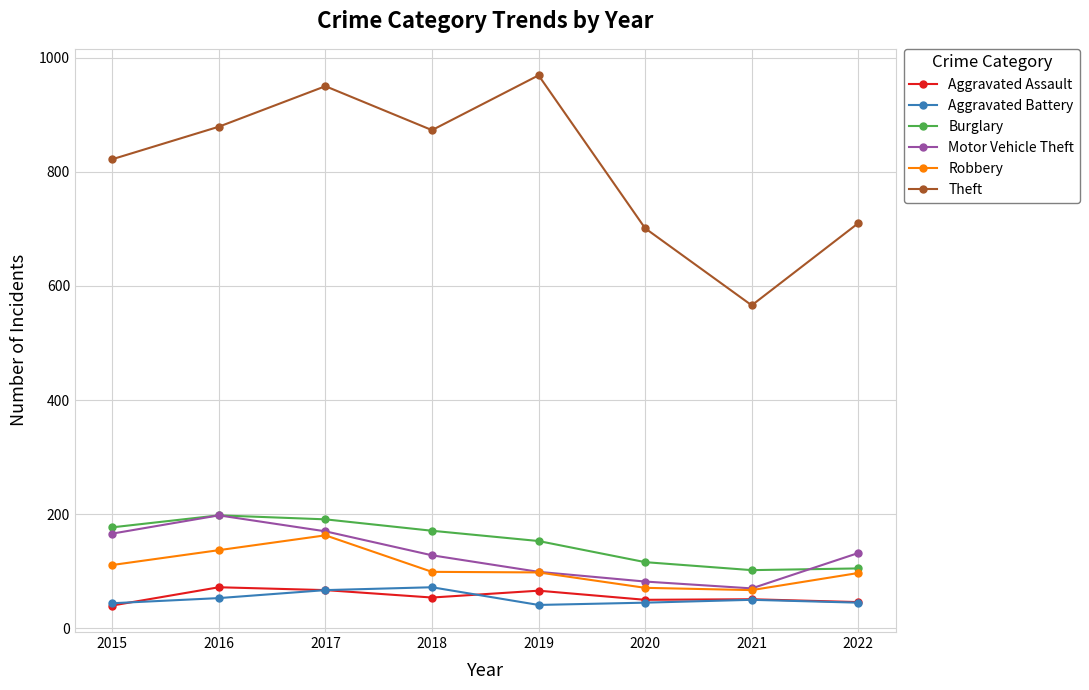

Count the number of categories in the chart.

8